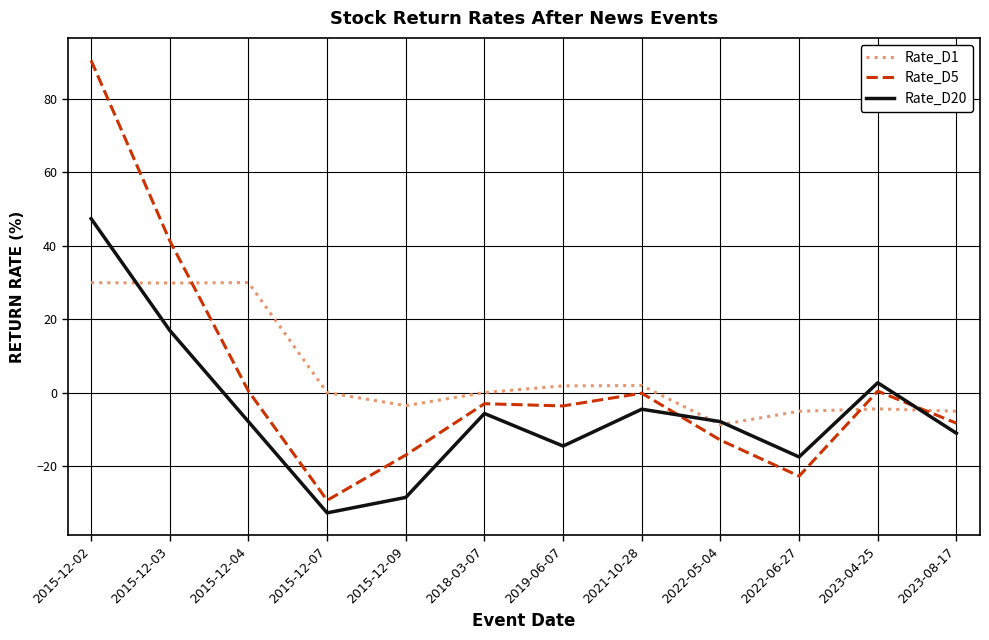

What is the total value across all series at 2015-12-07?

-62.2